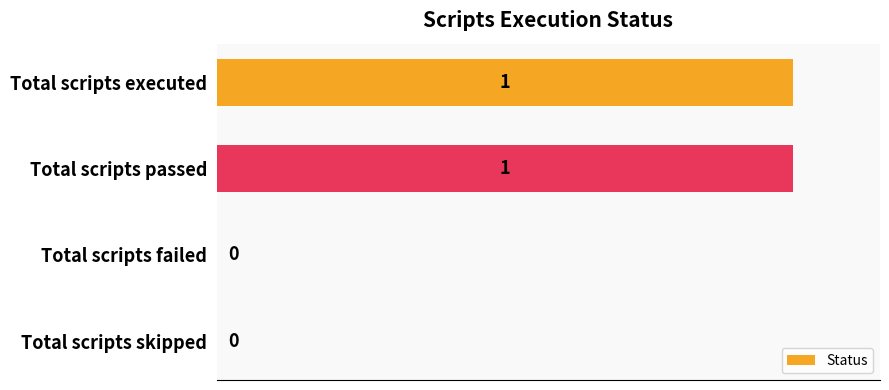

Between Total scripts skipped and Total scripts executed, which is larger?

Total scripts executed